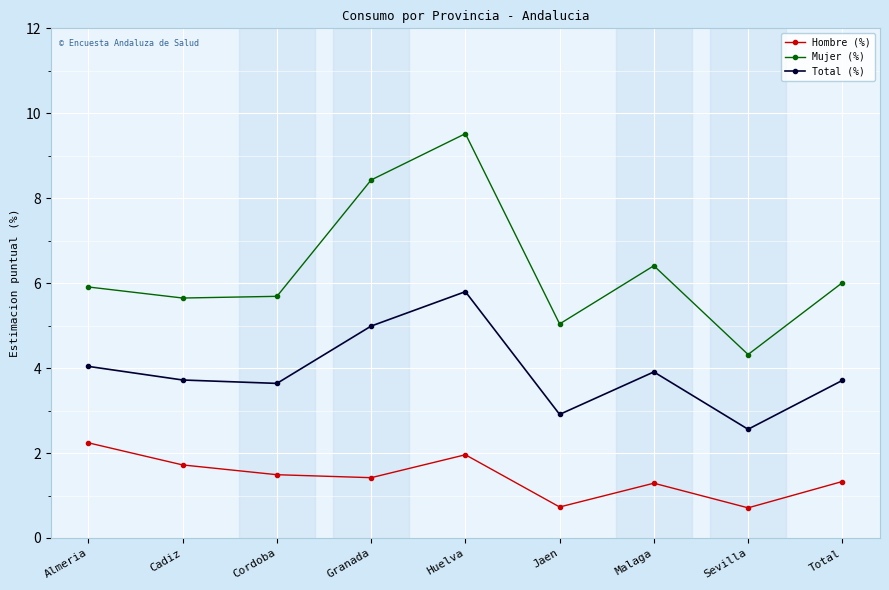

What is the sum of all Total (%) values?

35.3